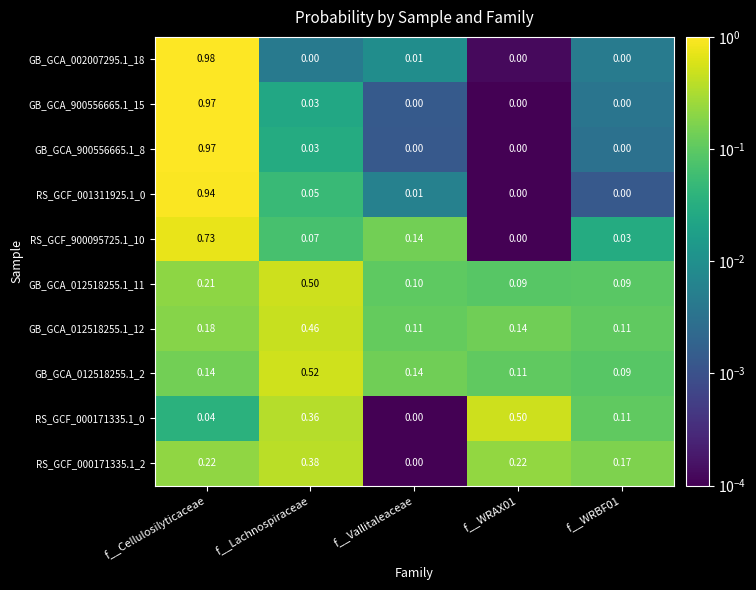

At which category is the sum across all series the highest?

f__Cellulosilyticaceae